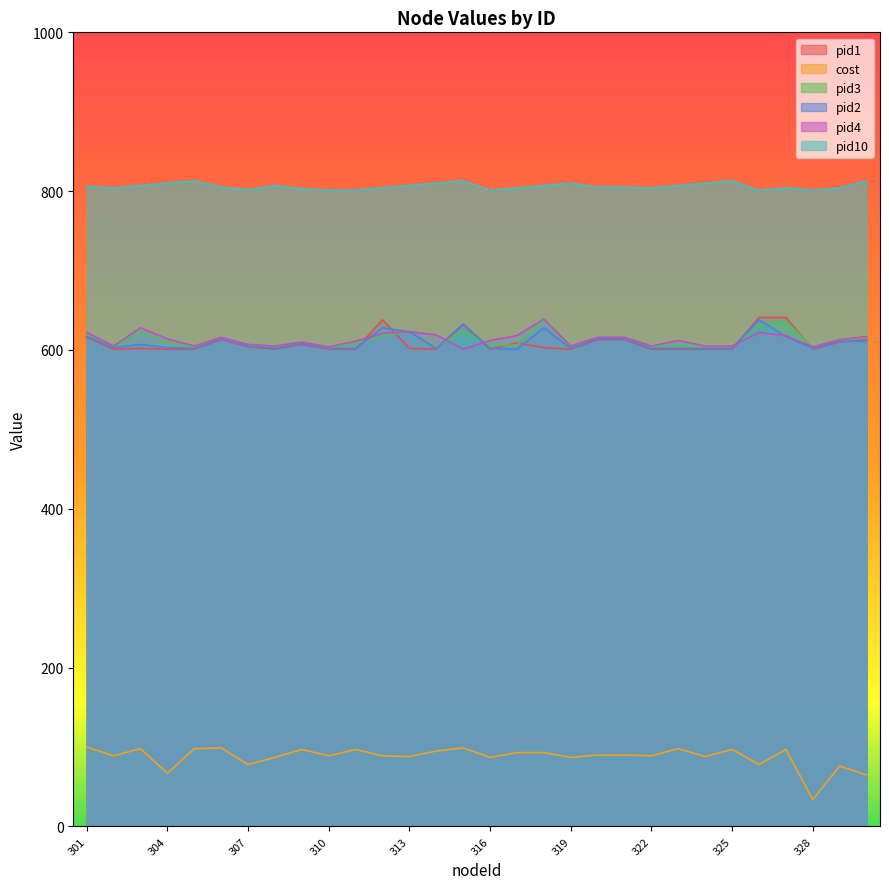

What is the difference between the maximum and minimum values in the cost series?

66